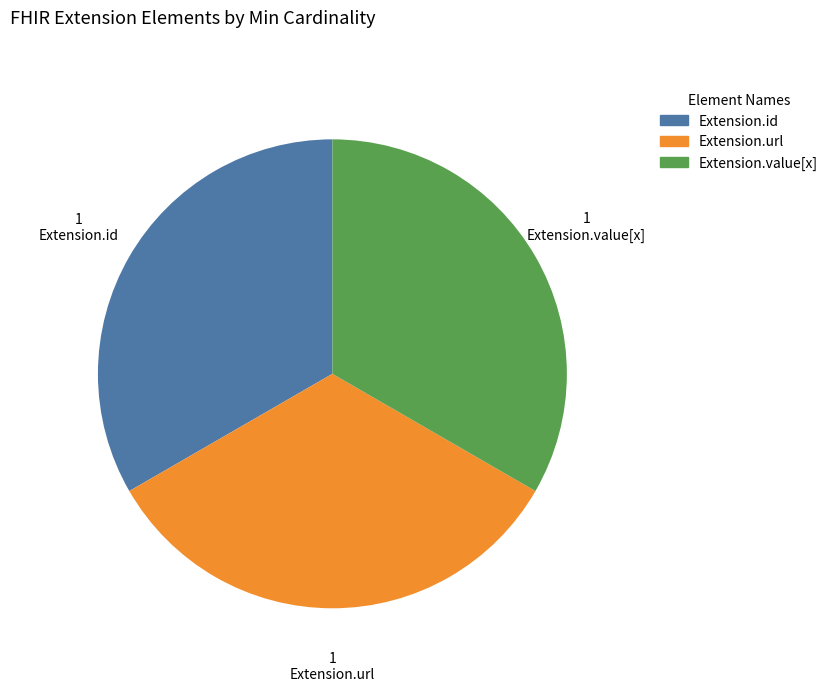

Is the sum of Extension.value[x] and Extension.id greater than half?

Yes